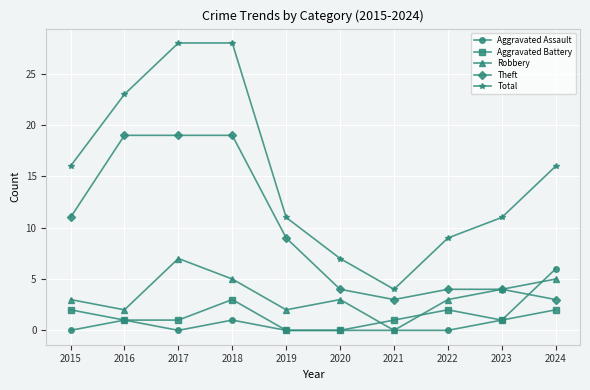

Reading left to right, transcribe all the data shown in this chart.

Aggravated Assault: 2015=0	2016=1	2017=0	2018=1	2019=0	2020=0	2021=0	2022=0	2023=1	2024=6
Aggravated Battery: 2015=2	2016=1	2017=1	2018=3	2019=0	2020=0	2021=1	2022=2	2023=1	2024=2
Robbery: 2015=3	2016=2	2017=7	2018=5	2019=2	2020=3	2021=0	2022=3	2023=4	2024=5
Theft: 2015=11	2016=19	2017=19	2018=19	2019=9	2020=4	2021=3	2022=4	2023=4	2024=3
Total: 2015=16	2016=23	2017=28	2018=28	2019=11	2020=7	2021=4	2022=9	2023=11	2024=16